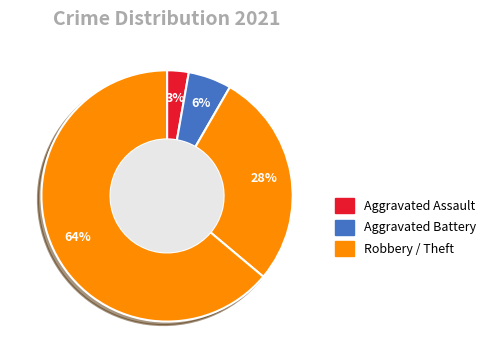

Which category has the biggest portion of the pie?

Theft